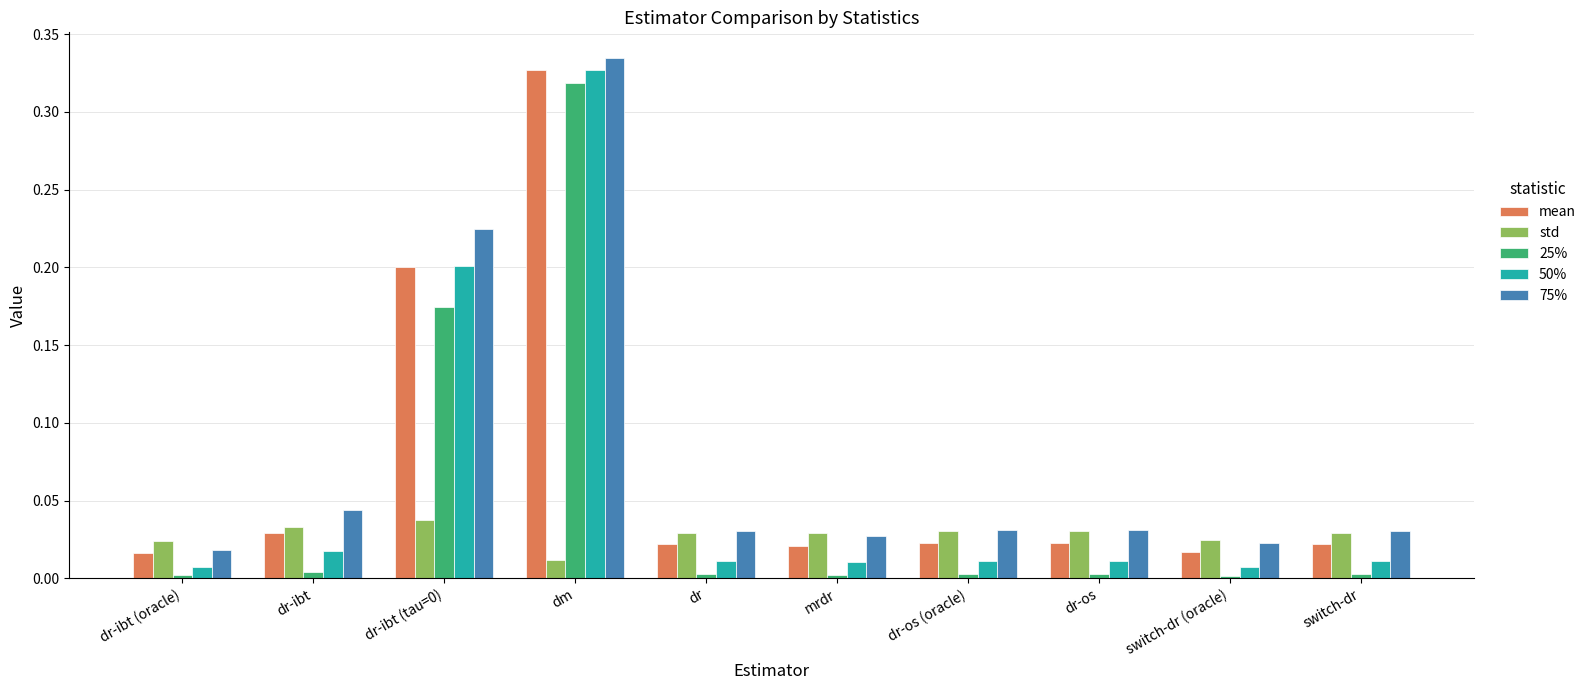

Is the value of 25% at mrdr greater than the value of 50% at dr-ibt (tau=0)?

No